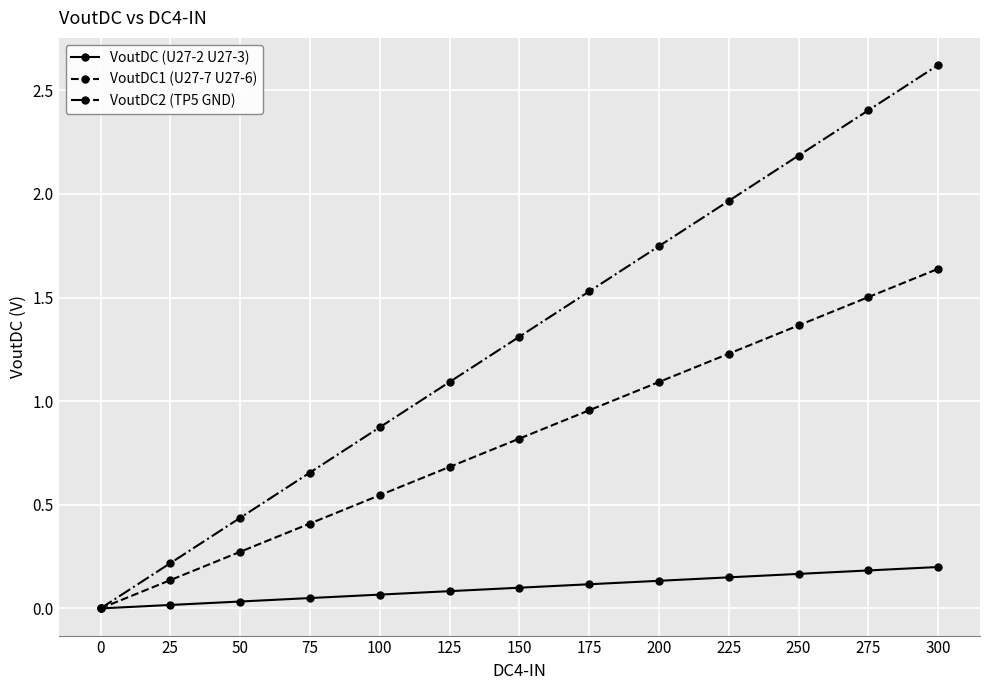

True or false: VoutDC2 (TP5 GND) has more than 1 interior local peaks.

False